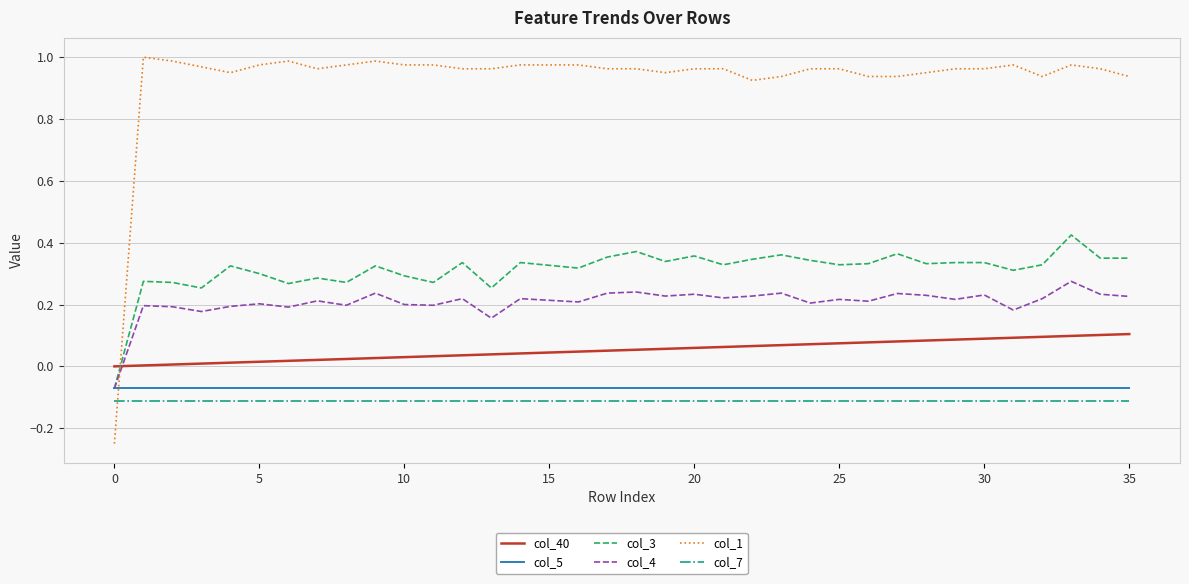

Count the number of categories in the chart.

36